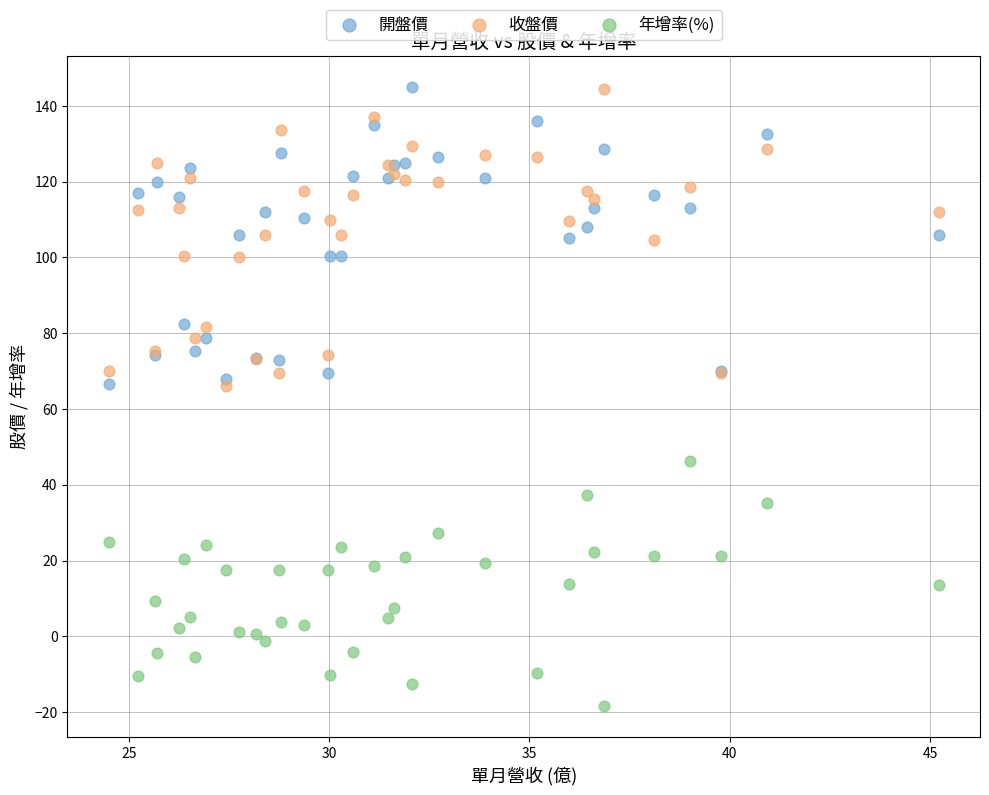

What is the X range (max minus min) for the scatter plot?

20.7